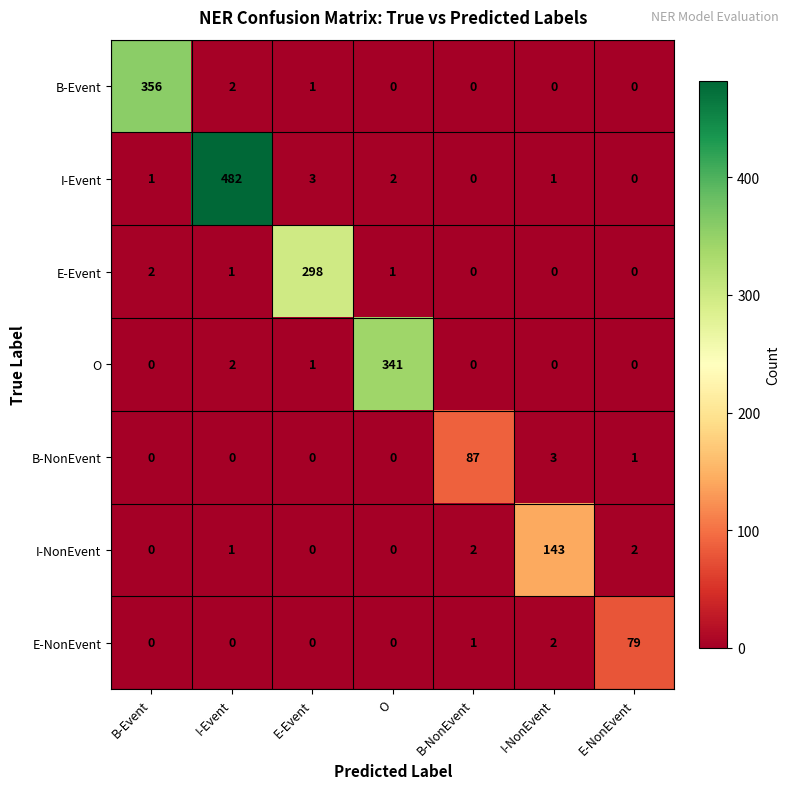

Rank the series by their maximum value, from highest to lowest.

I-Event, B-Event, O, E-Event, I-NonEvent, B-NonEvent, E-NonEvent